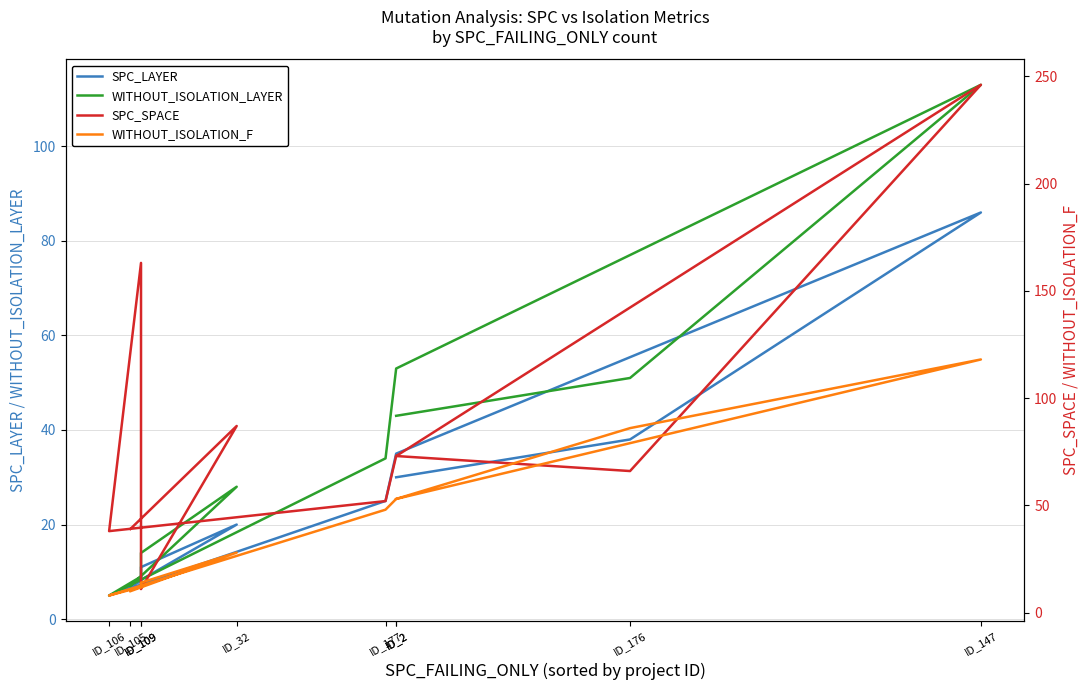

How many lines are shown in the chart?

4